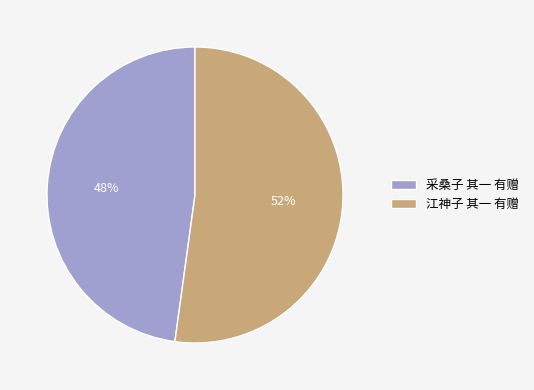

To the nearest percent, what percentage of the pie is 采桑子 其一 有赠?

48%